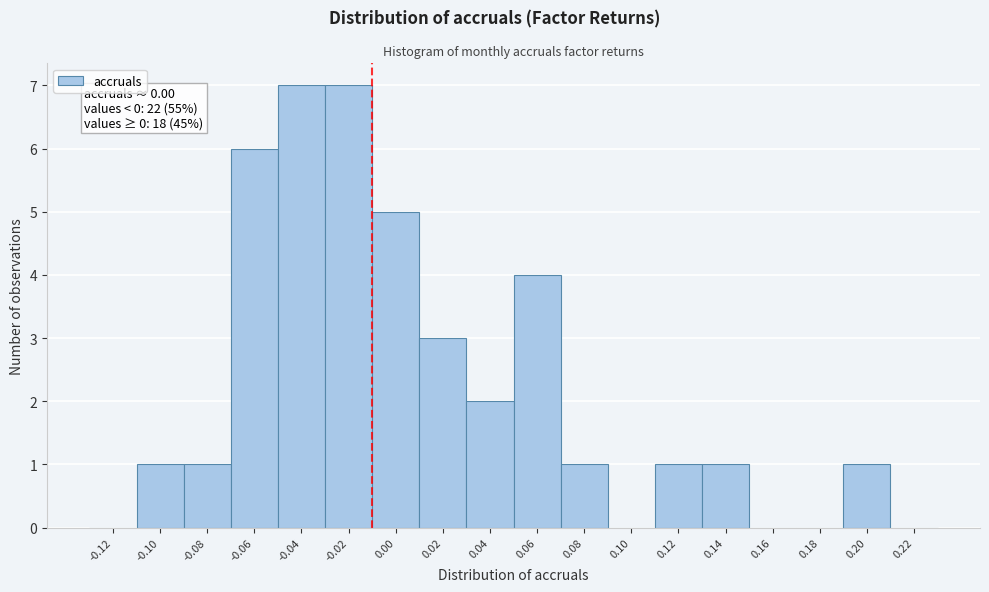

Reading right to left, list all the values displayed in this chart.

0.22=0	0.20=1	0.18=0	0.16=0	0.14=1	0.12=1	0.10=0	0.08=1	0.06=4	0.04=2	0.02=3	0.00=5	-0.02=7	-0.04=7	-0.06=6	-0.08=1	-0.10=1	-0.12=0